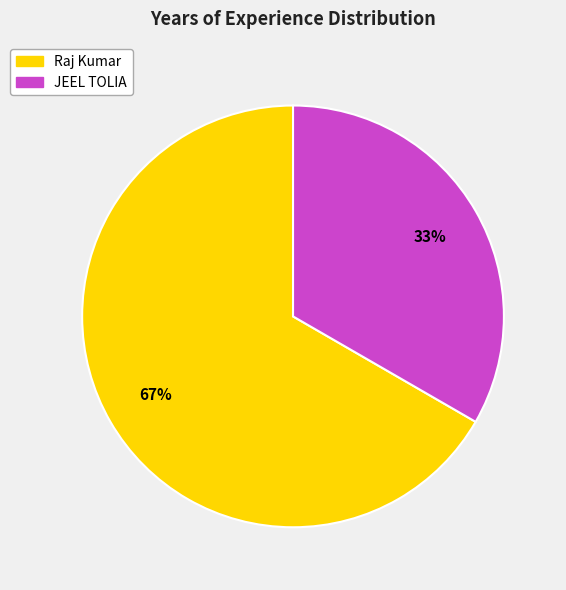

Count the number of slices in the pie.

2